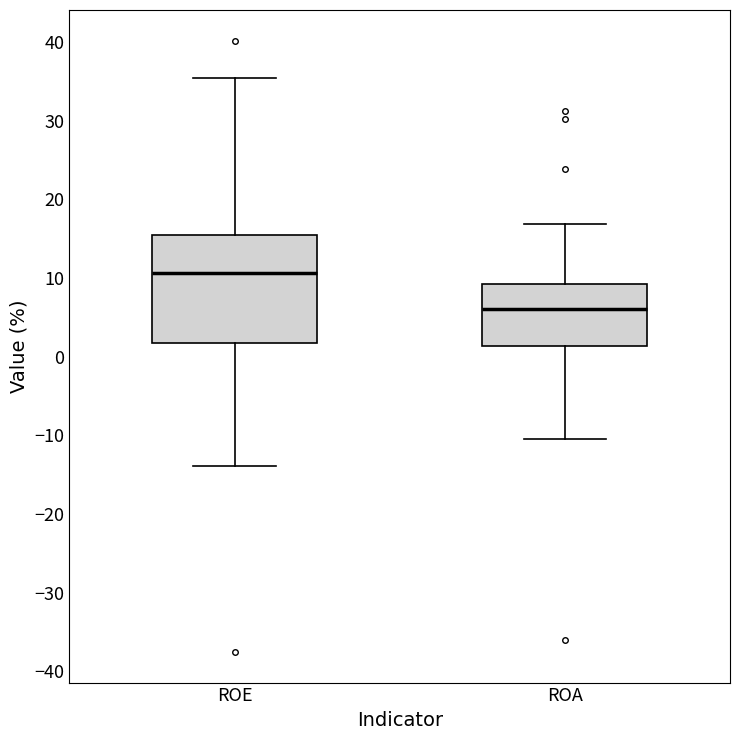

Which box's median line is the lowest?

ROA